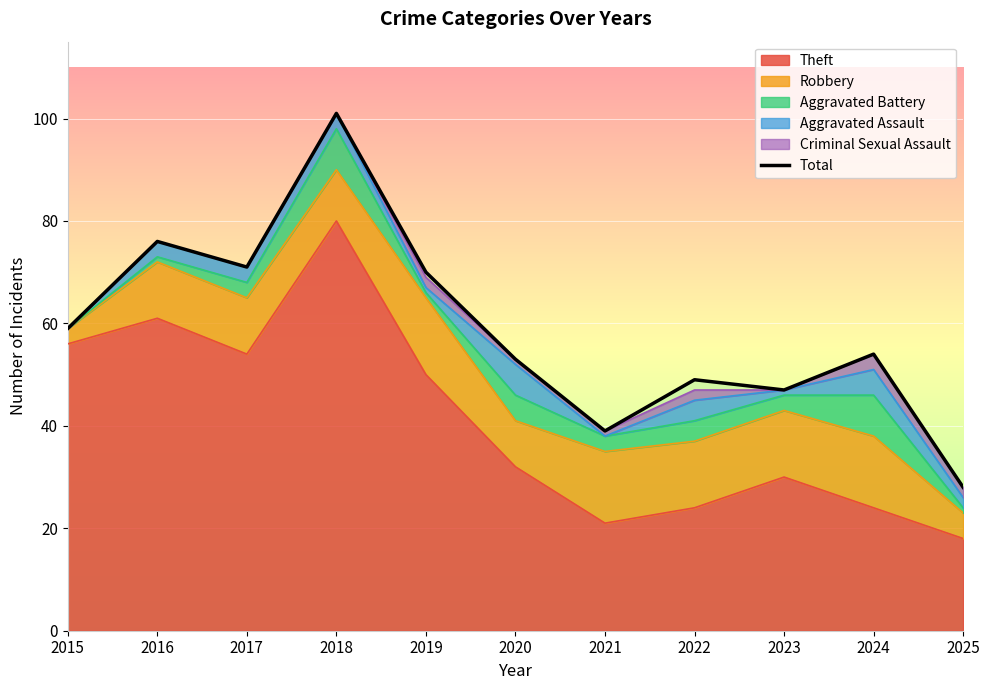

The value at 2018 is 101. True or false?

True